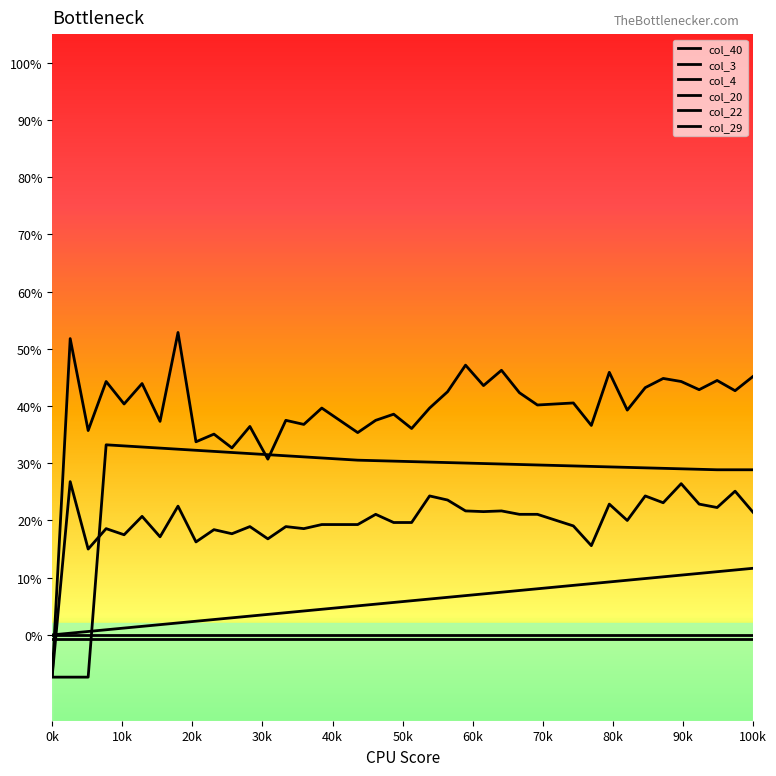

What is the greatest value displayed?

0.5